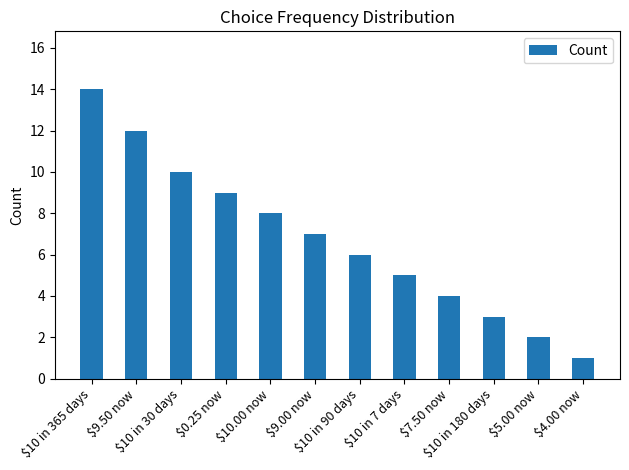

What is the value of the 8th bar from the left?

5